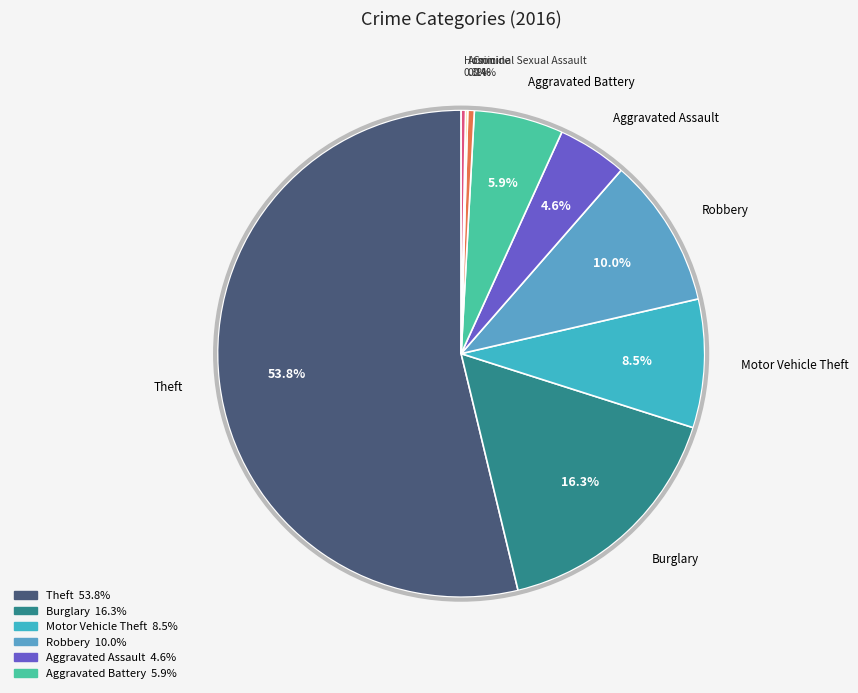

To the nearest percent, what is the difference between the largest and smallest slice percentages?

54%